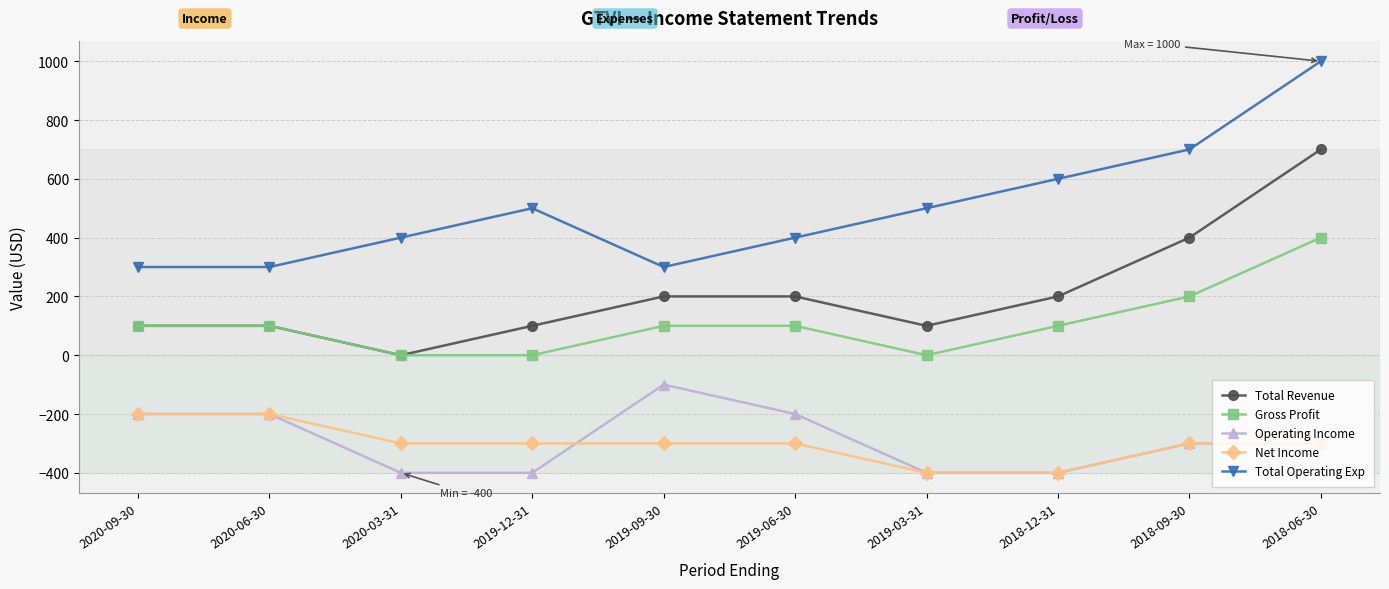

Between 2018-12-31 and 2018-06-30, which series saw the biggest shift?

Total Revenue